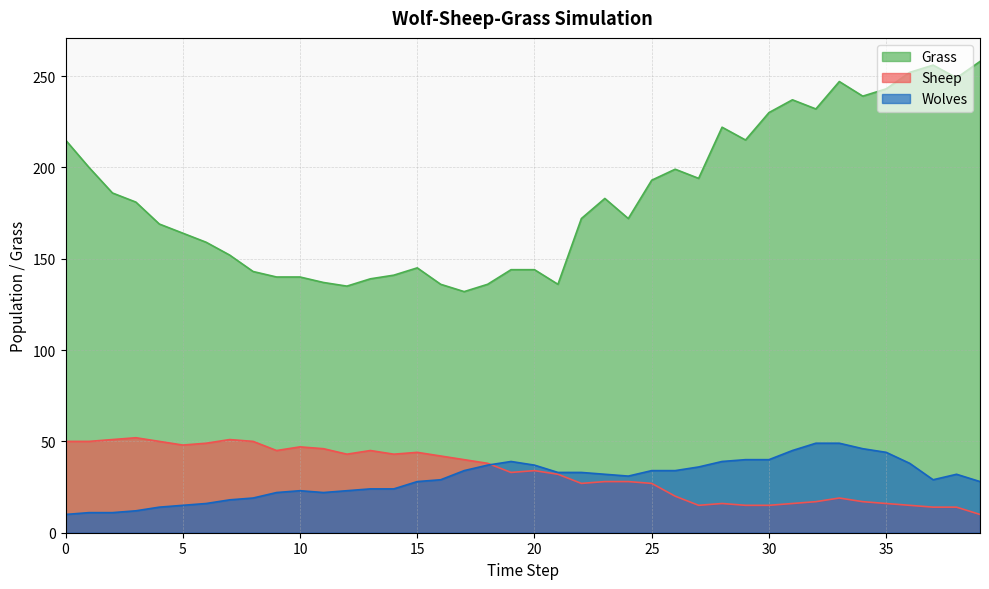

How many interior local peaks does the Sheep series have?

8